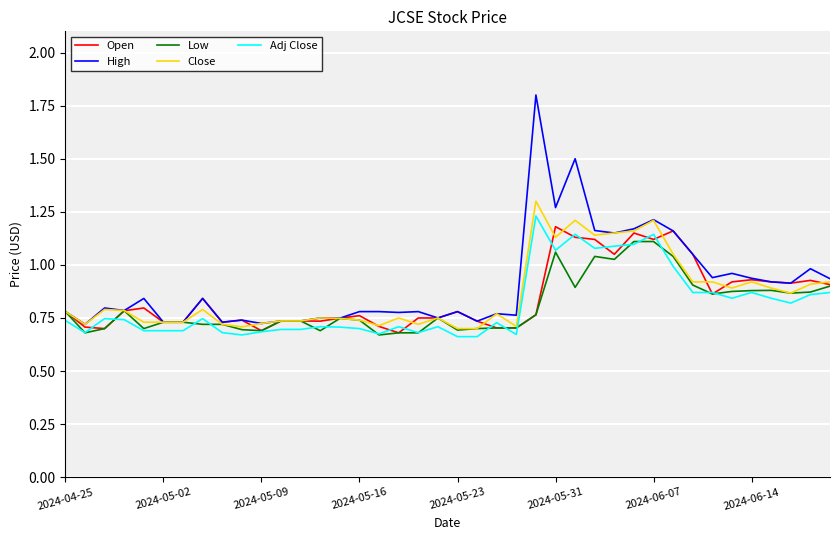

Which series has the largest range (max minus min)?

High